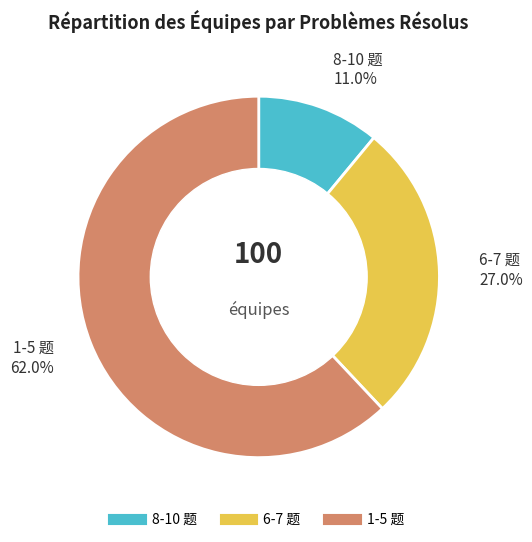

Does any single category account for the majority?

Yes